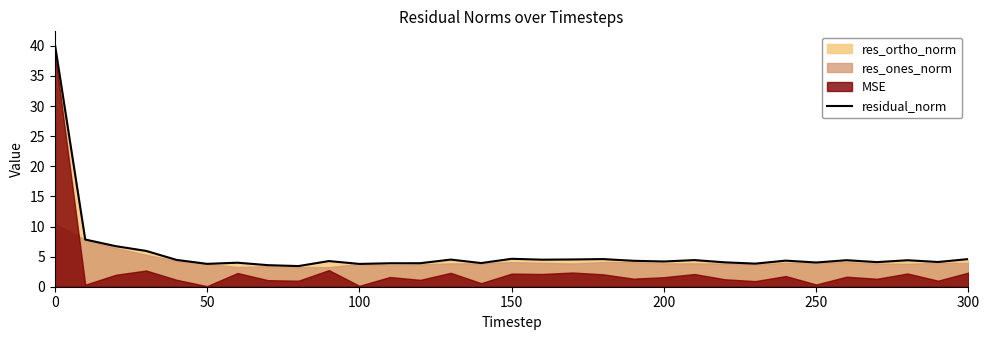

What is the lowest value of the residual_norm series?

3.4